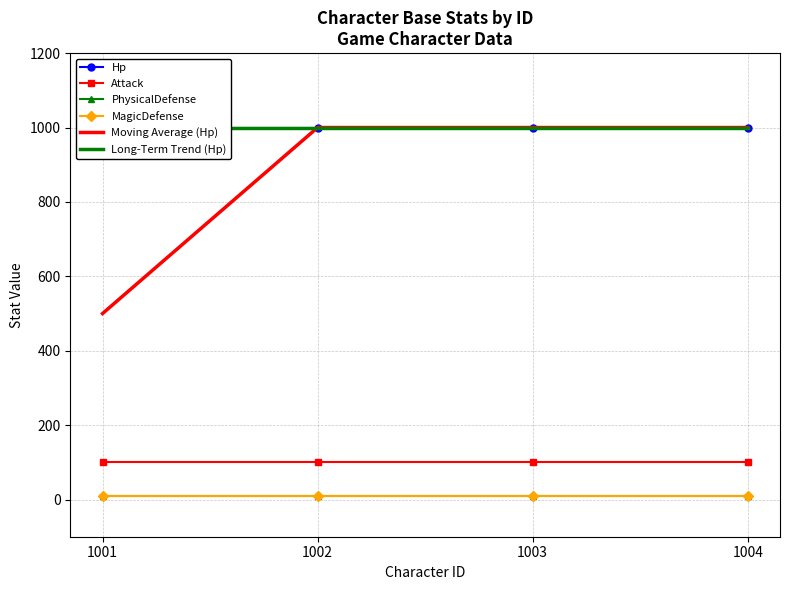

What are all the series names shown in the legend?

Hp, Attack, PhysicalDefense, MagicDefense, Moving Average (Hp), Long-Term Trend (Hp)